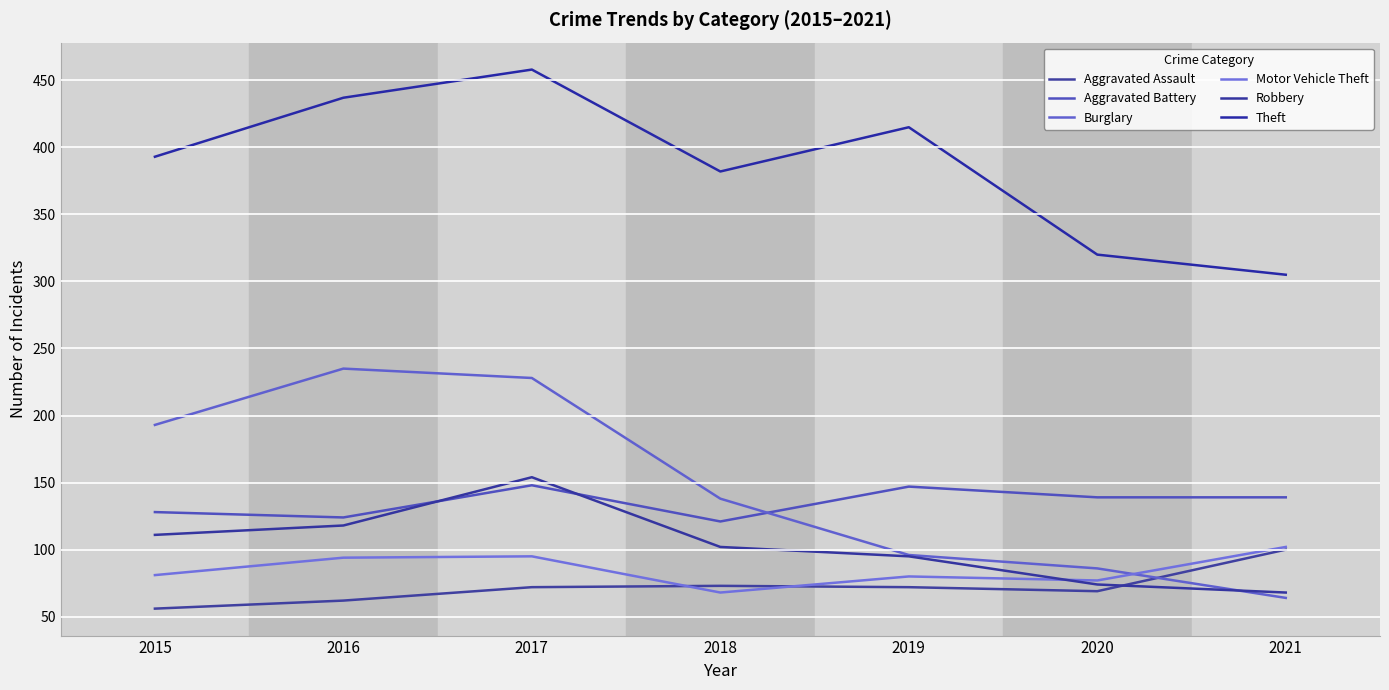

The value of Robbery at 2015 is 111. True or false?

True